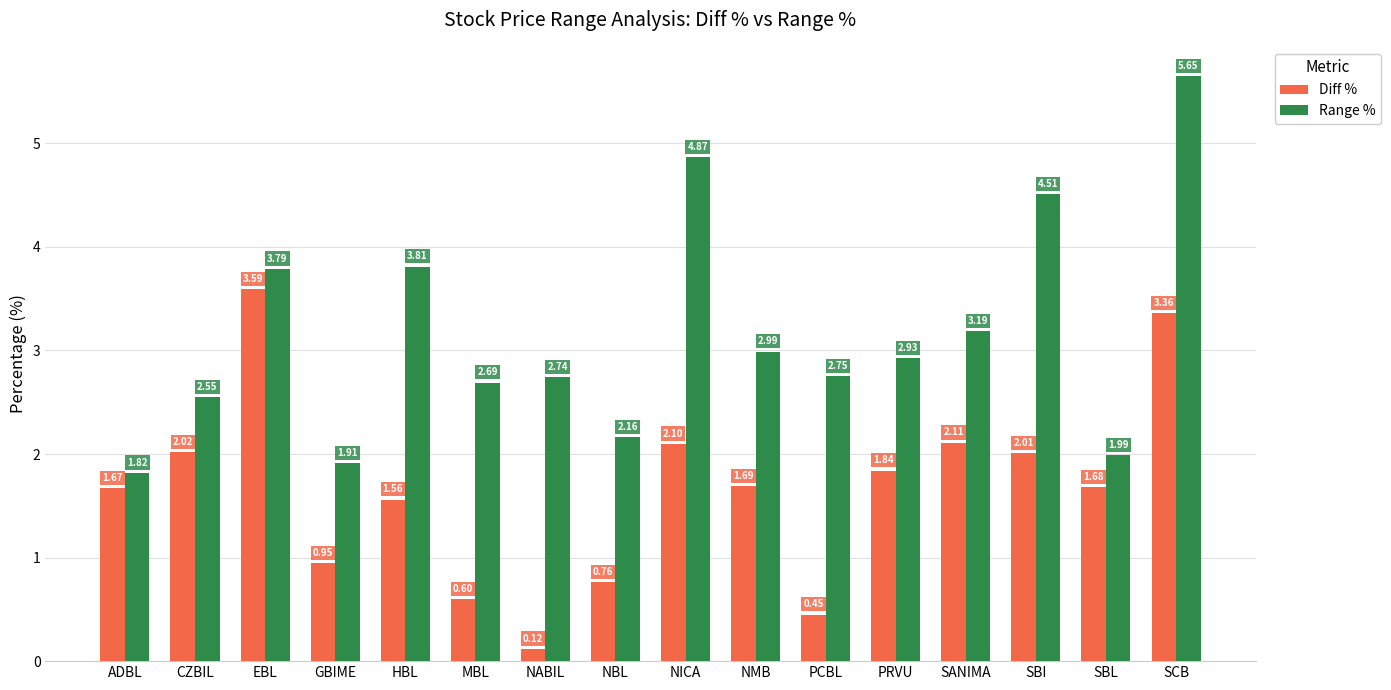

At which label is Range % closest to 3?

NMB